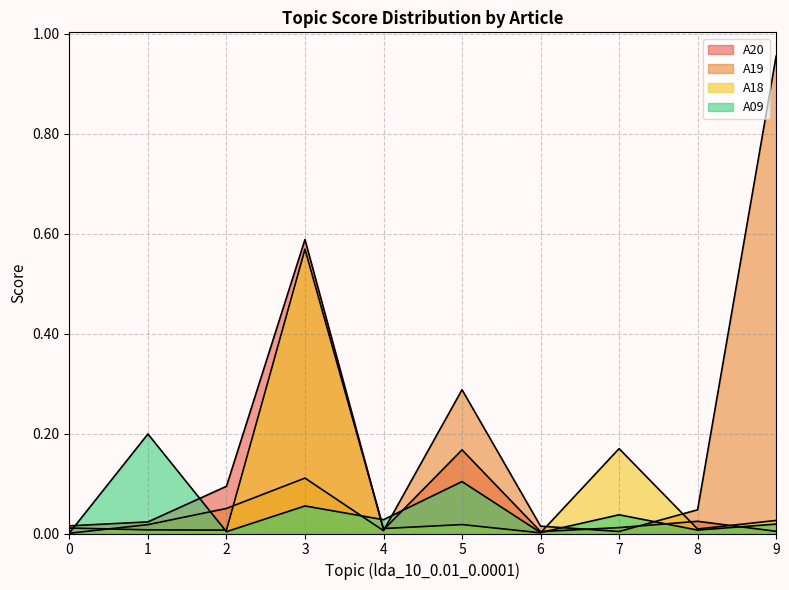

List the series in order of their peak value, lowest first.

A09, A18, A20, A19